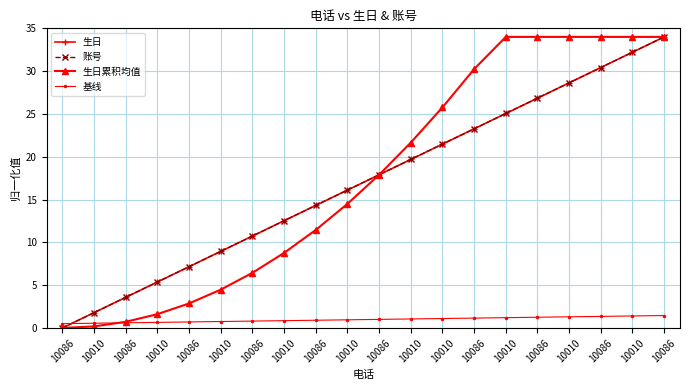

Does the chart have visible grid lines?

Yes